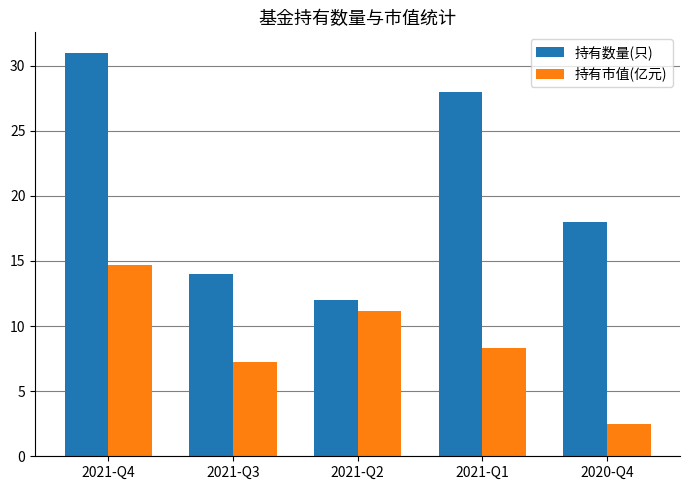

At how many categories does at least one series exceed 9?

5